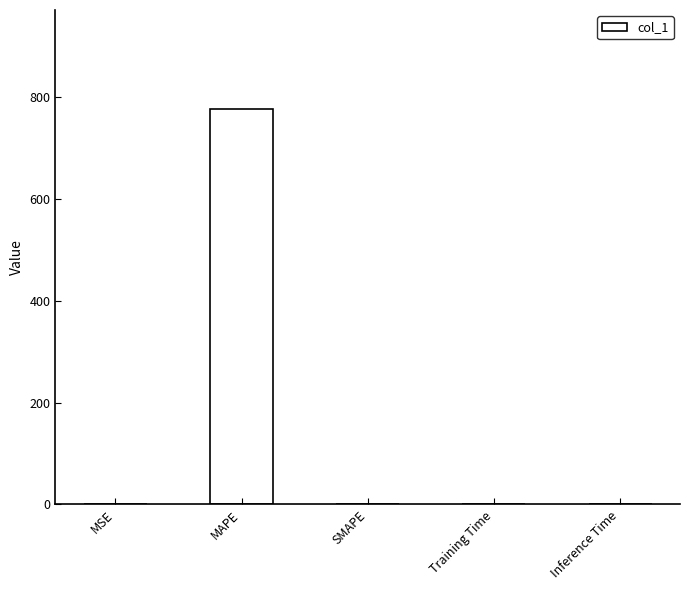

How many data points are above 0?

4